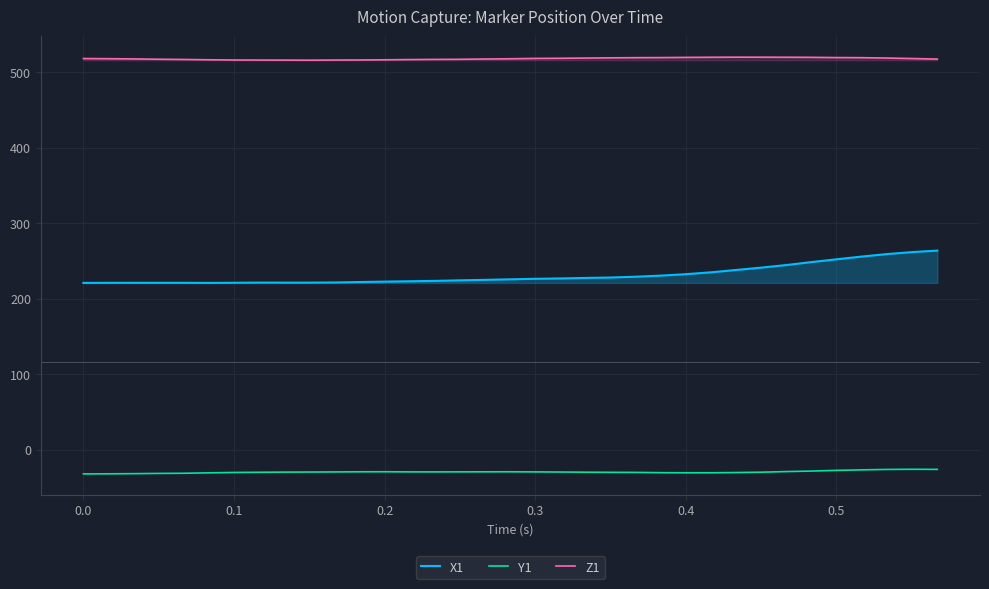

Which series has the widest spread of values?

X1